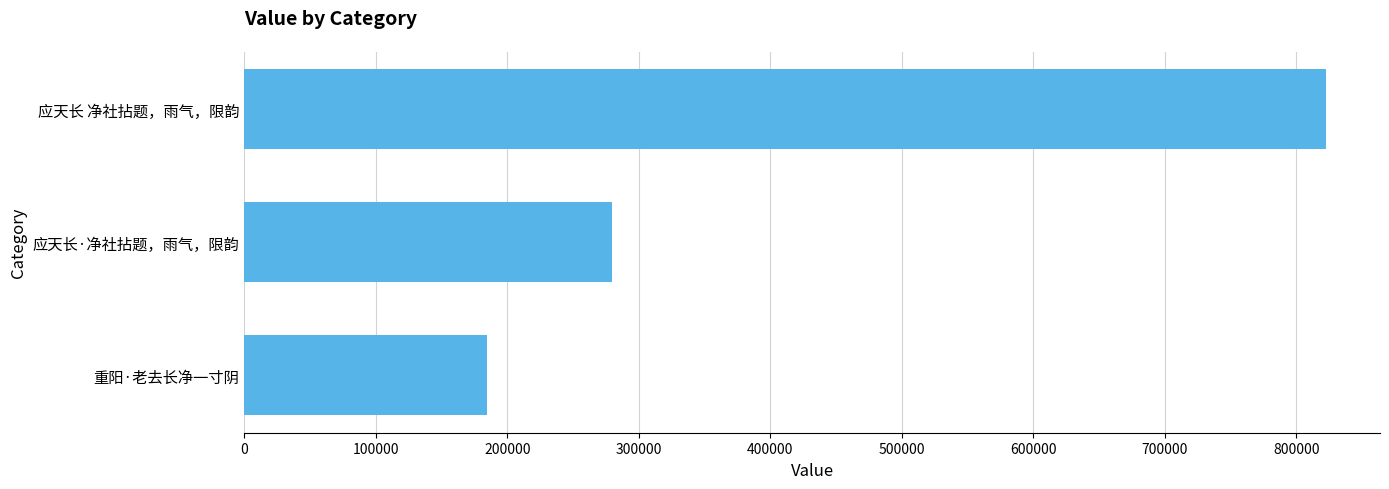

What is the smallest value displayed?

184704